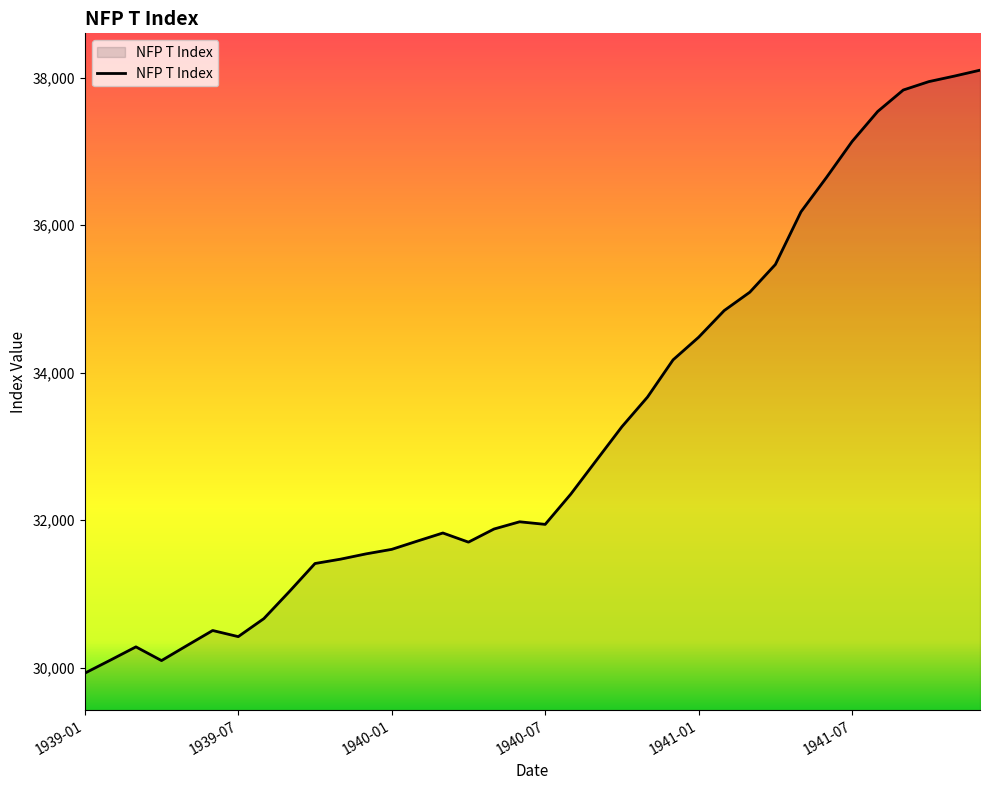

What is the difference between the maximum and minimum values?

8181